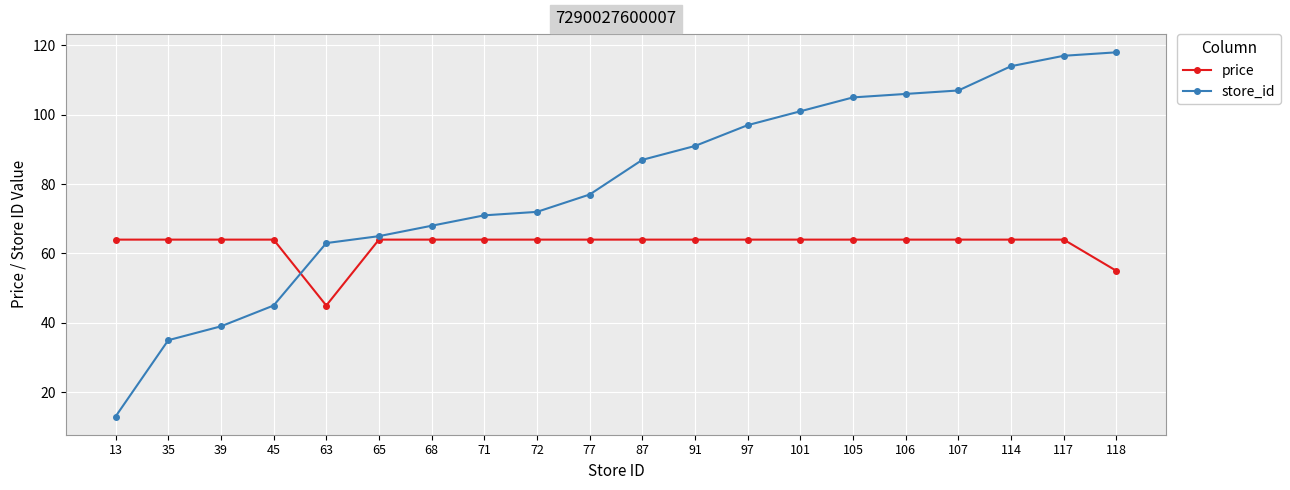

How many lines are shown in the chart?

2